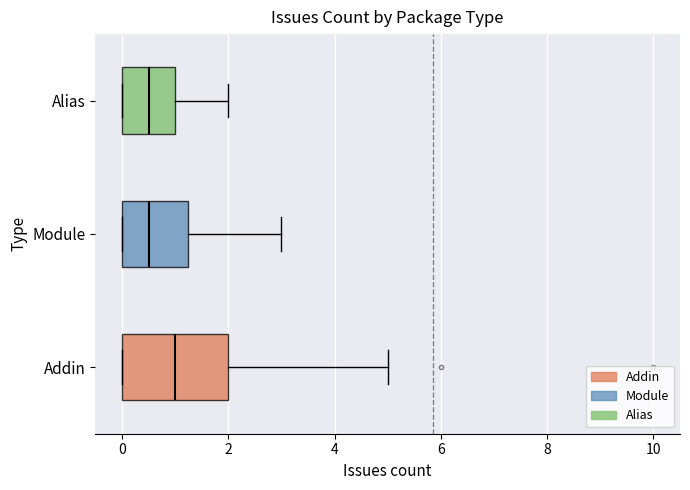

Reading bottom to top, read every box against the x-axis: the position of its median line, the range the box covers, and the ends of its whiskers. The values are not printed on the chart, so give them approximately, as read against the axis.

Addin: median 1.0, box 0.0 to 2.0, whiskers 0.0 to 5.0
Module: median 0.6, box 0.0 to 1.2, whiskers 0.0 to 3.0
Alias: median 0.6, box 0.0 to 1.0, whiskers 0.0 to 2.0